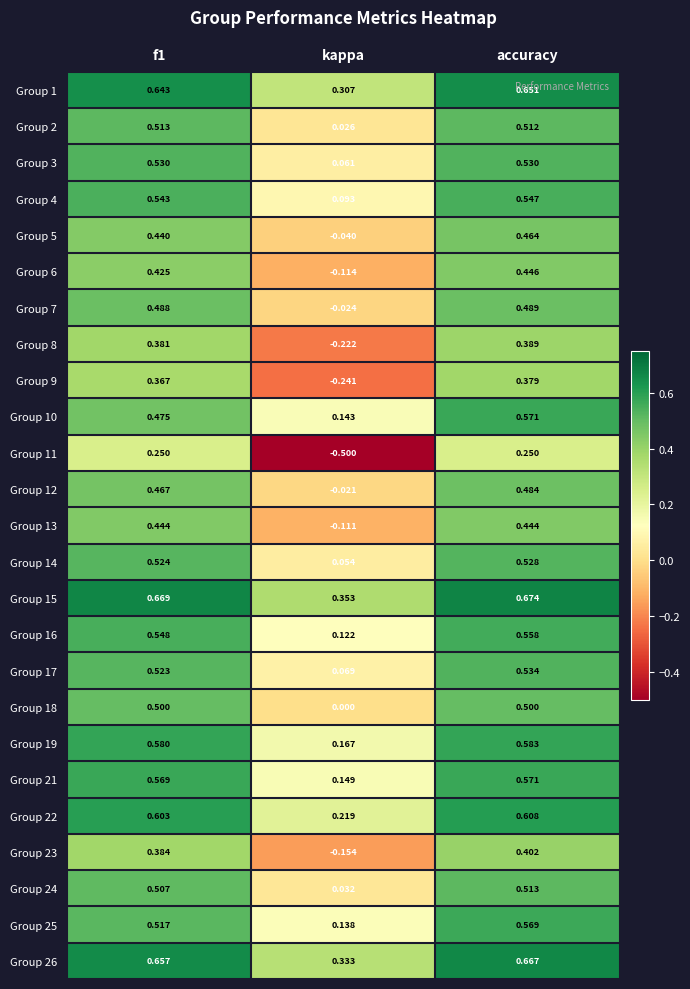

At which category does the chart reach its minimum across all series?

kappa